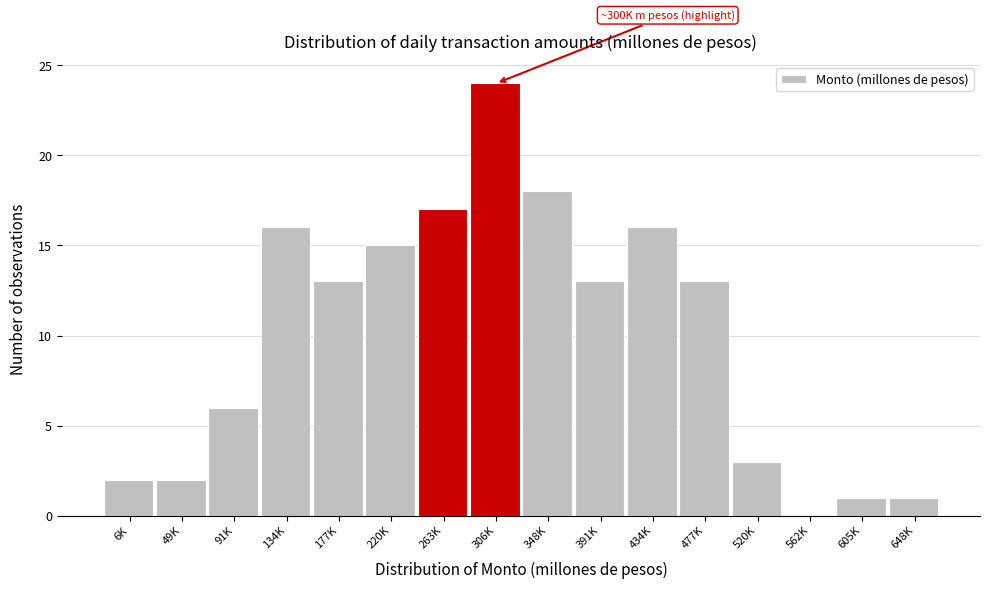

Reading left to right, list all the values displayed in this chart.

6K=2	49K=2	91K=6	134K=16	177K=13	220K=15	263K=17	306K=24	348K=18	391K=13	434K=16	477K=13	520K=3	562K=0	605K=1	648K=1